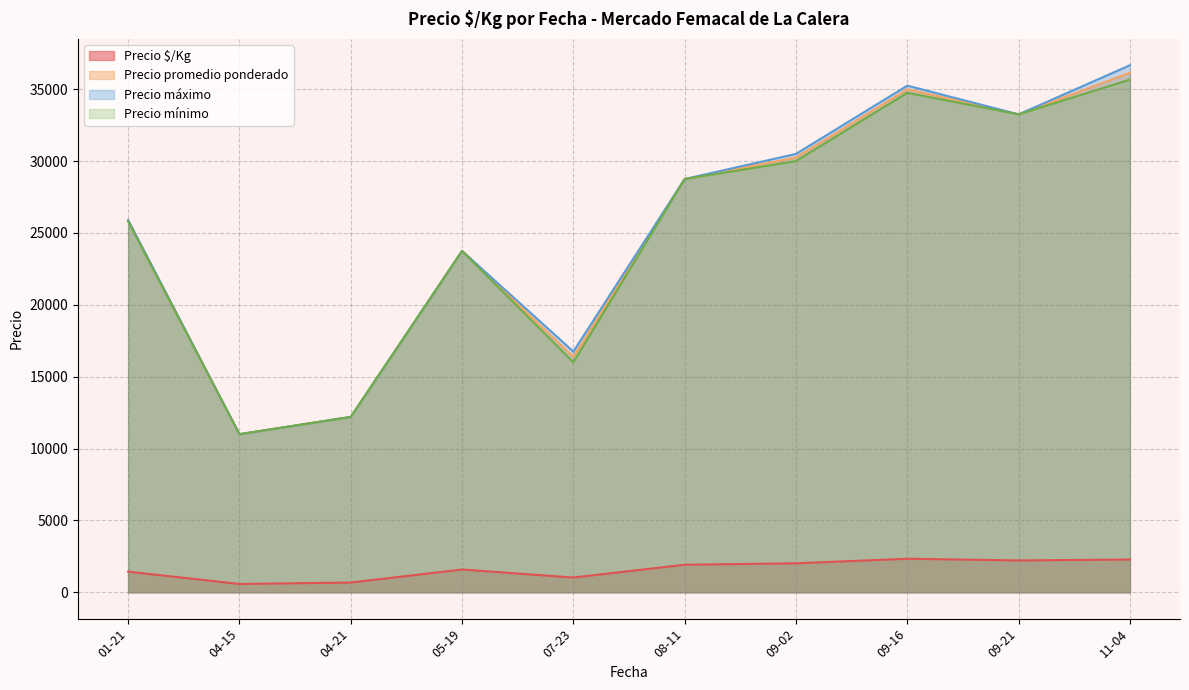

Between 08-11 and 09-16, which series saw the biggest shift?

Precio máximo